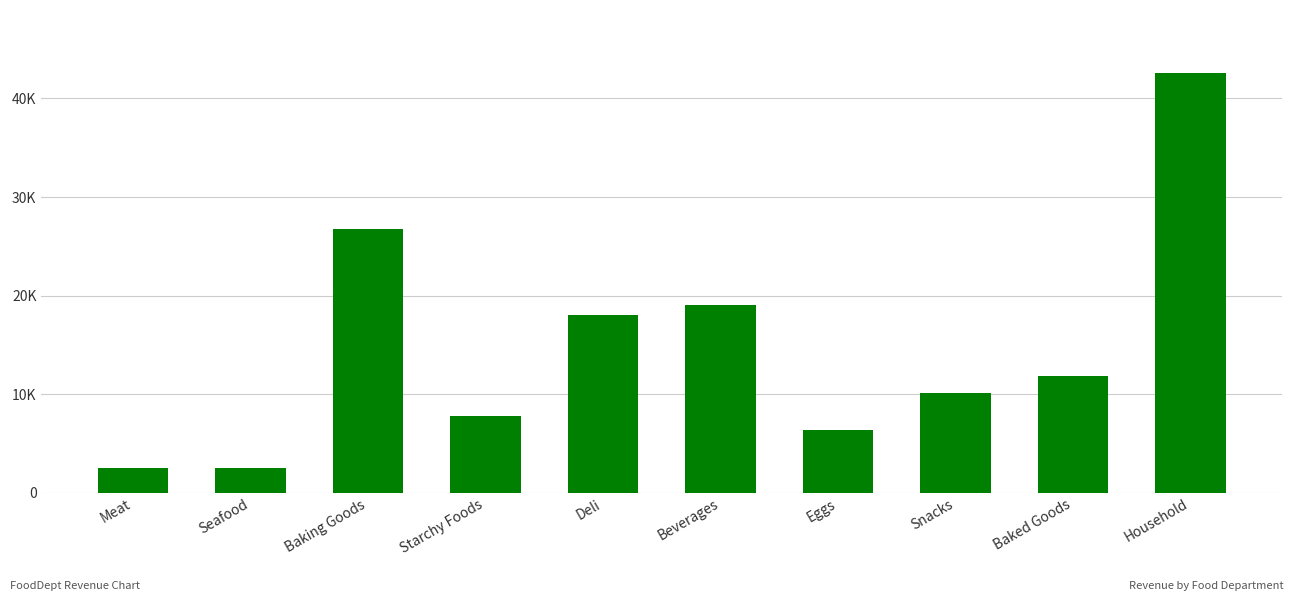

What is the change in value from Deli to Eggs?

-11669.7